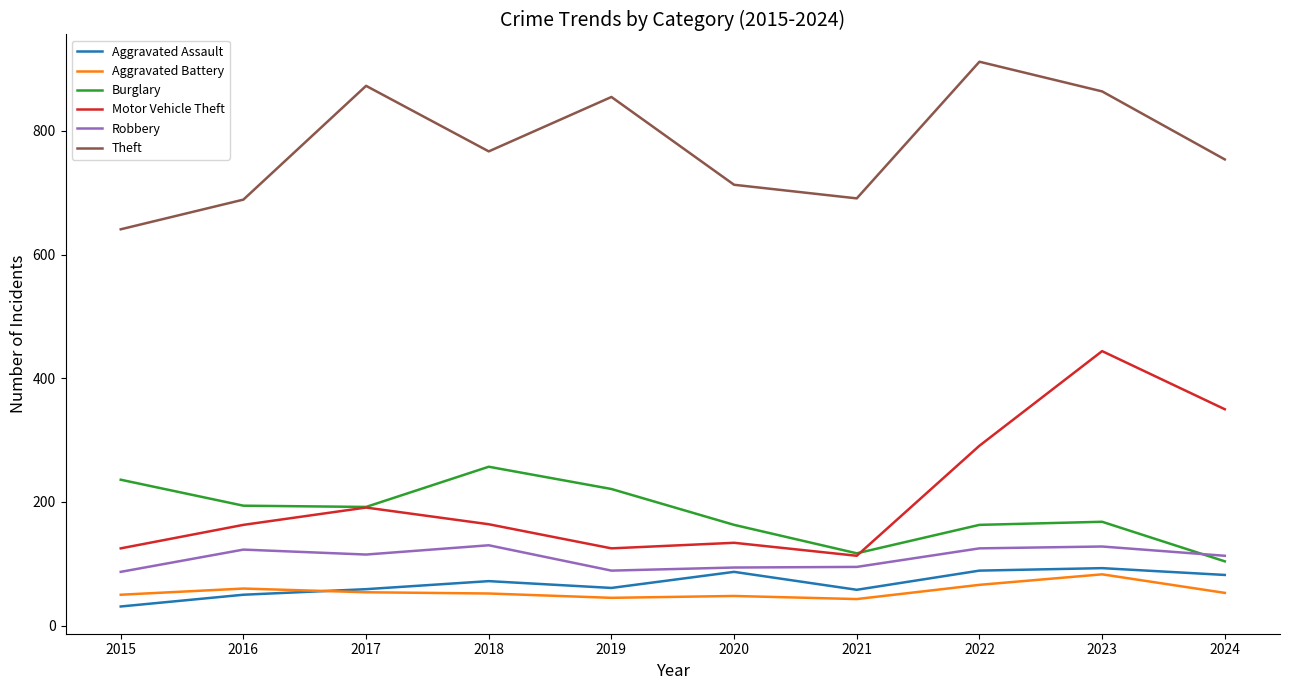

Which category has the highest value in the Theft series?

2022